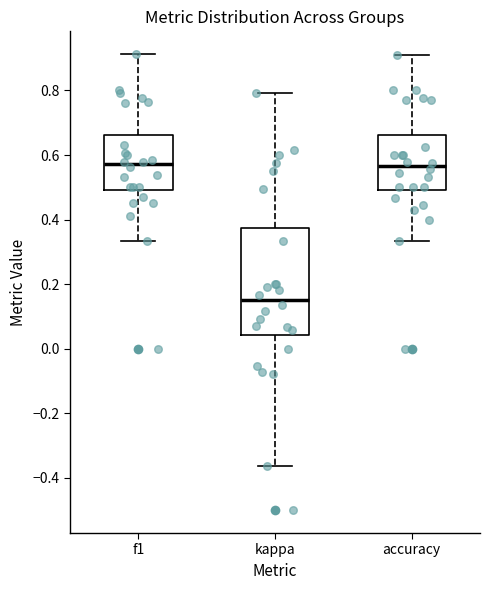

Reading left to right, read every box against the y-axis: the position of its median line, the range the box covers, and the ends of its whiskers. The values are not printed on the chart, so give them approximately, as read against the axis.

f1: median 0.58, box 0.50 to 0.66, whiskers 0.34 to 0.92
kappa: median 0.16, box 0.04 to 0.38, whiskers -0.36 to 0.80
accuracy: median 0.56, box 0.50 to 0.66, whiskers 0.34 to 0.90